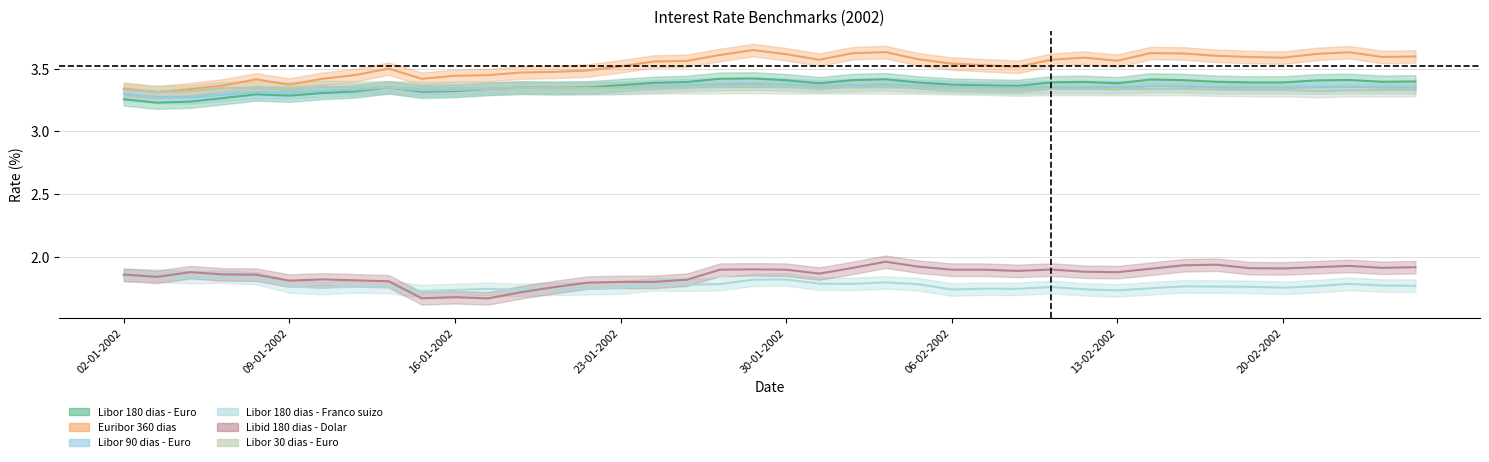

Which series has the largest range (max minus min)?

Euribor 360 dias